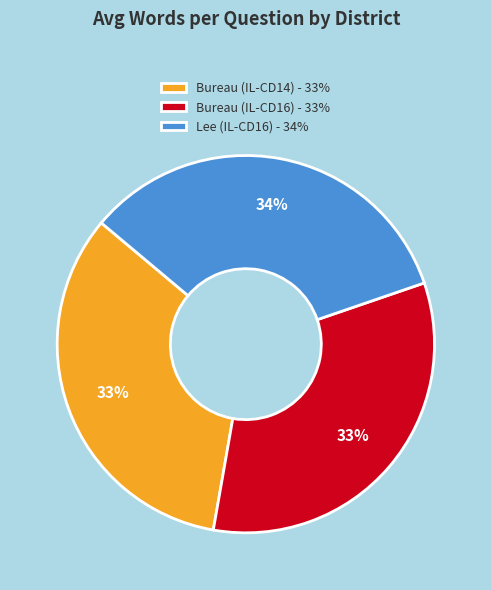

To the nearest percent, what is the combined percentage of Bureau (IL-CD16) and Bureau (IL-CD14)?

66%